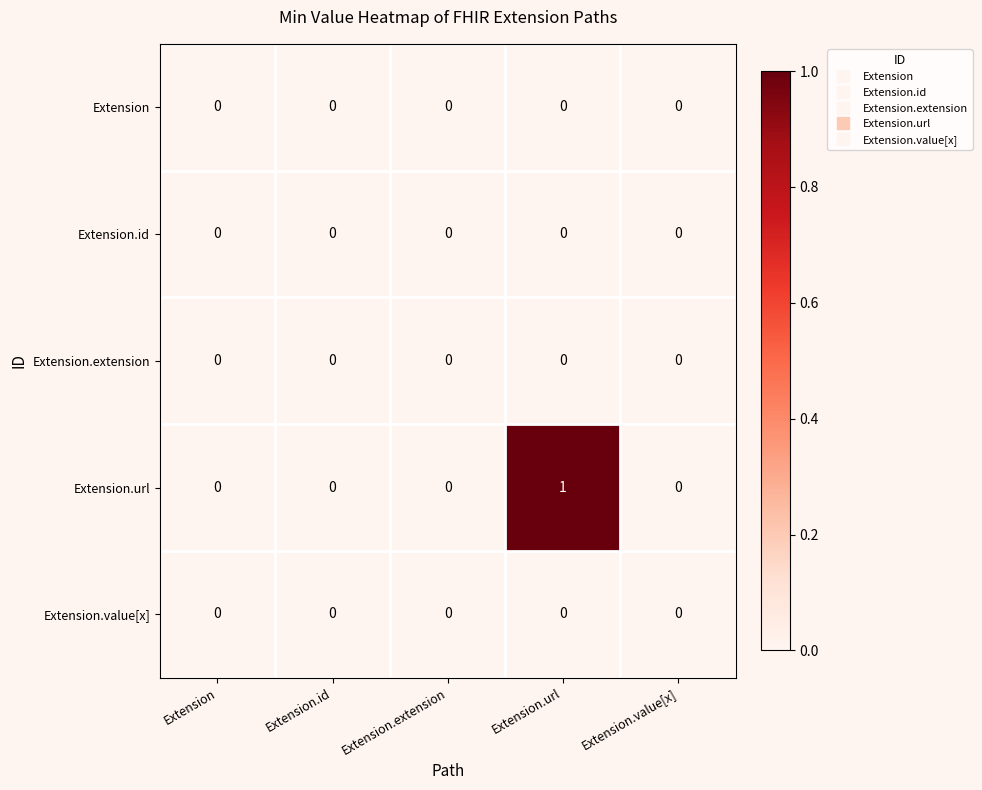

At which category does the chart reach its peak across all series?

Extension.url